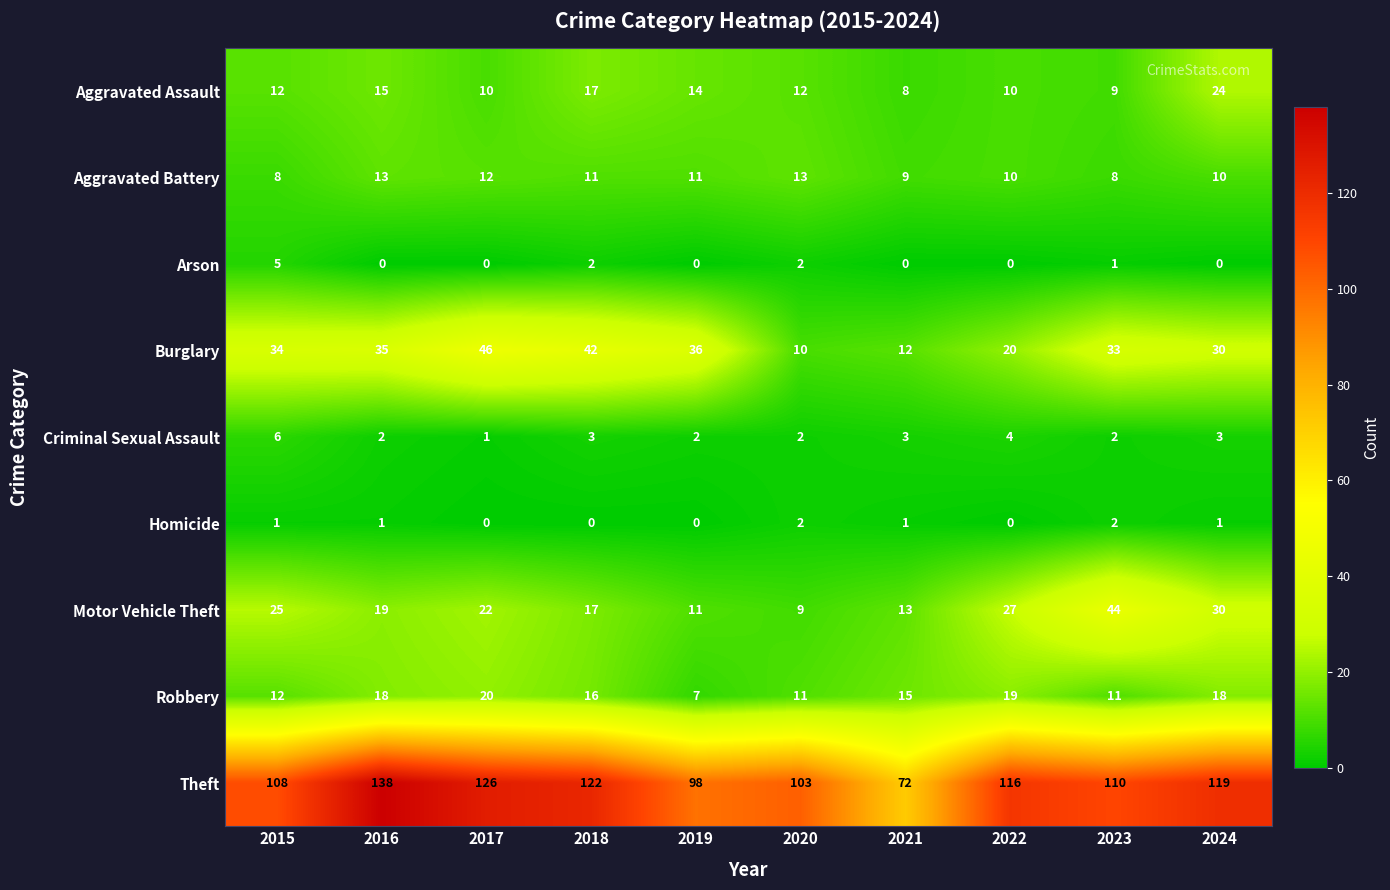

Which series has the widest spread of values?

Theft